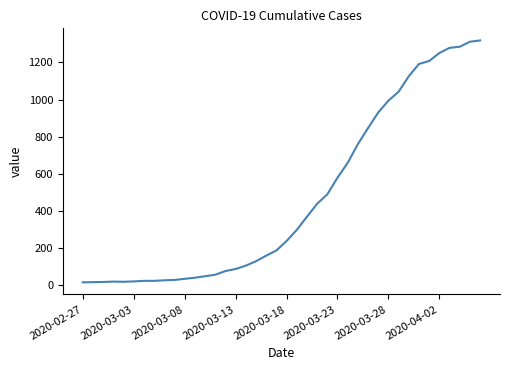

How many lines are shown in the chart?

1